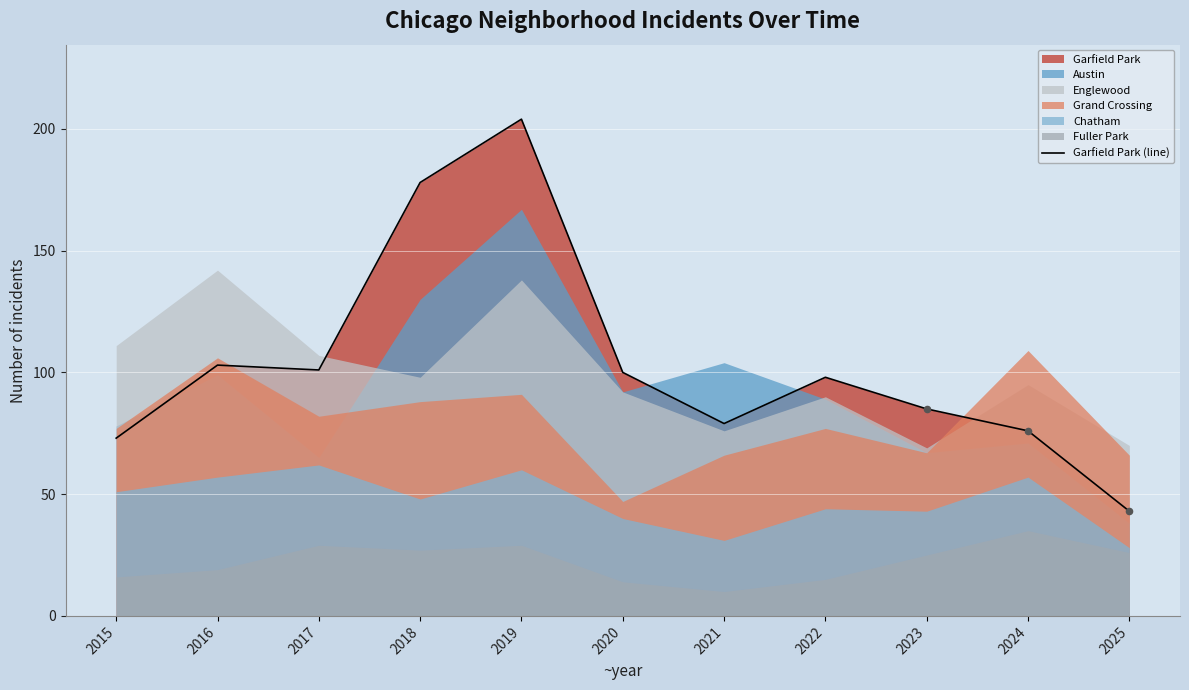

What is the change in value from 2017 to 2021?

-22